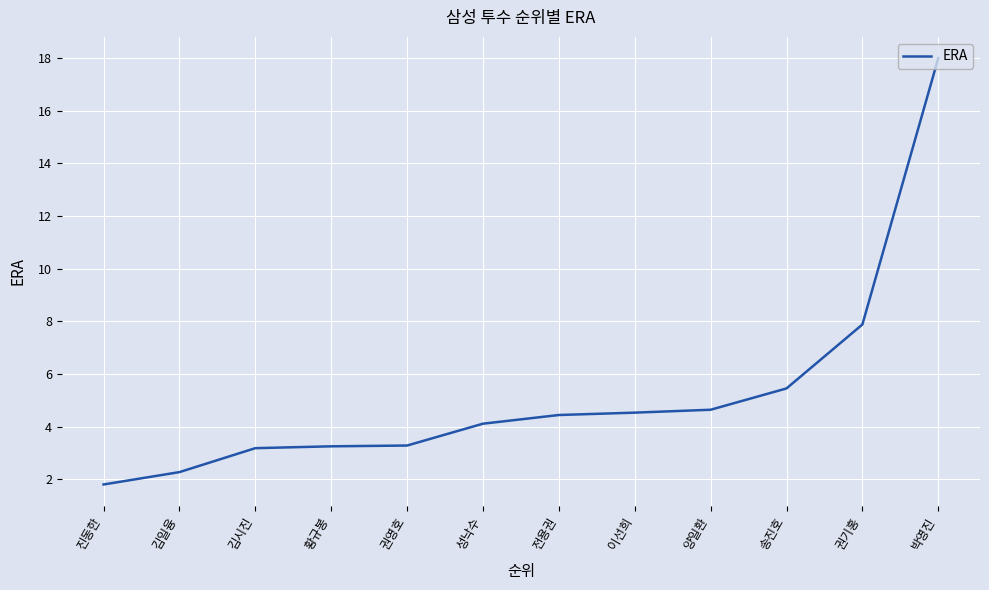

What is the difference between the maximum and second lowest values?

15.7